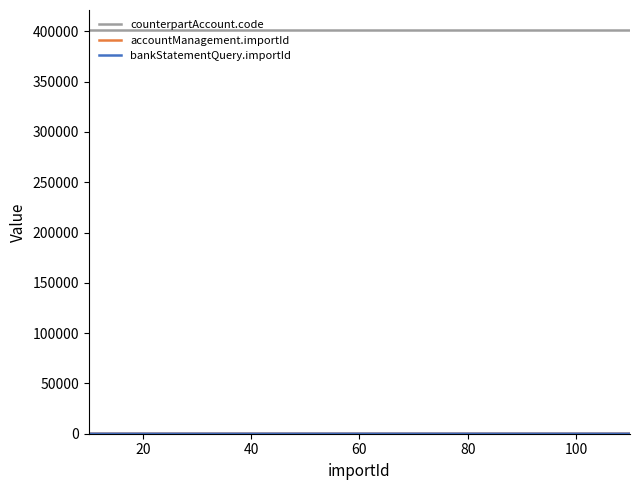

Which series has the largest total across all categories?

counterpartAccount.code